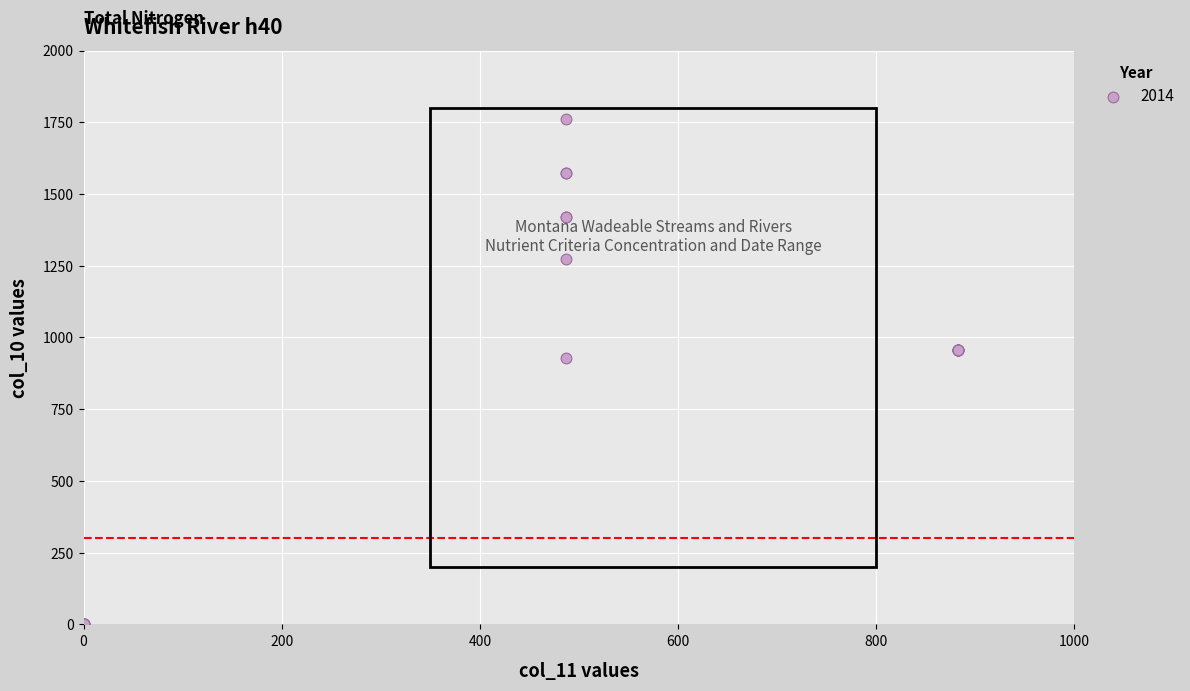

What Y value in the scatter plot is closest to 881?

926.9